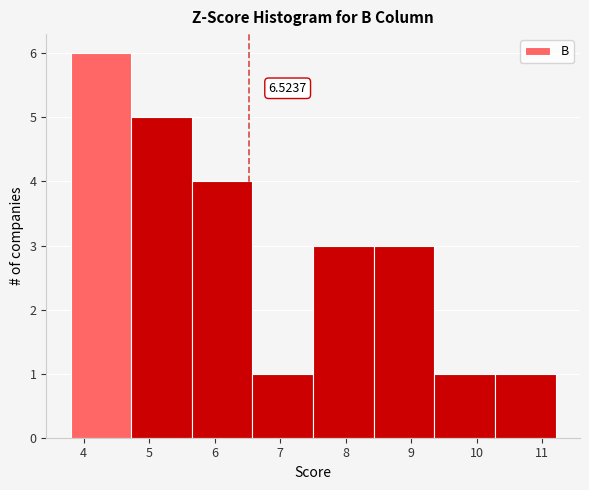

Which range on the x-axis has the tallest bar?

3.8 to 4.7